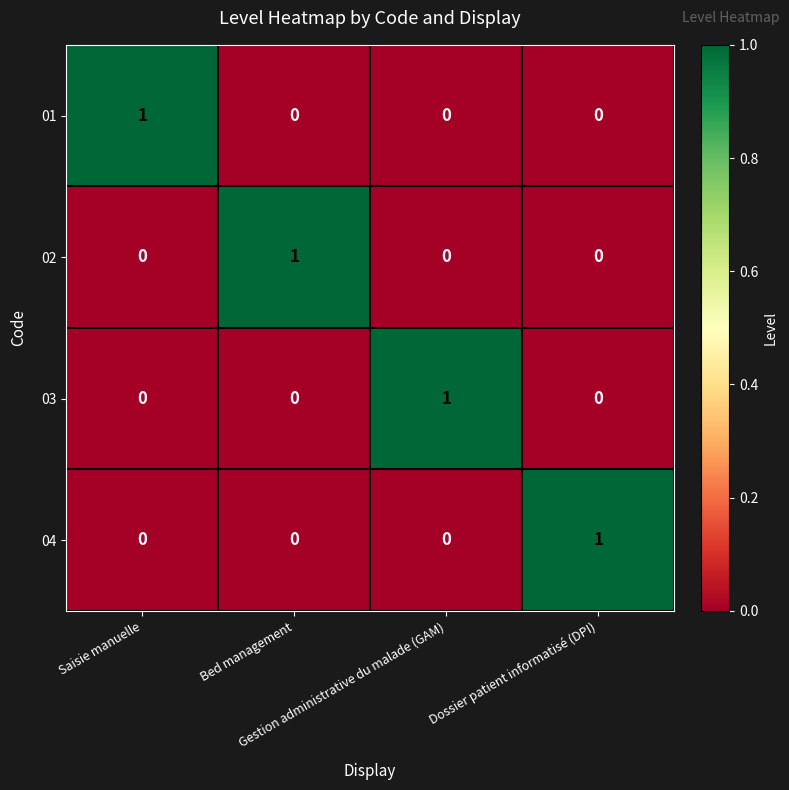

How many 04 values are between 0 and 1?

4